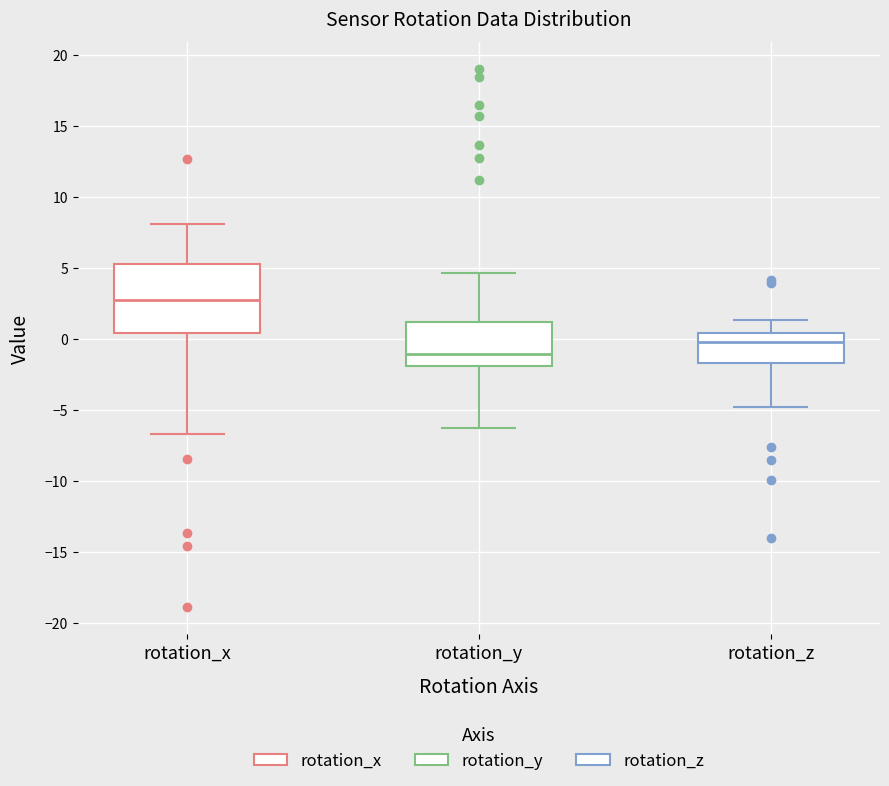

Reading left to right, read every box against the y-axis: the position of its median line, the range the box covers, and the ends of its whiskers. The values are not printed on the chart, so give them approximately, as read against the axis.

rotation_x: median 2.5, box 0.5 to 5.0, whiskers -6.5 to 8.0
rotation_y: median -1.0, box -2.0 to 1.0, whiskers -6.5 to 4.5
rotation_z: median 0.0, box -1.5 to 0.5, whiskers -5.0 to 1.5